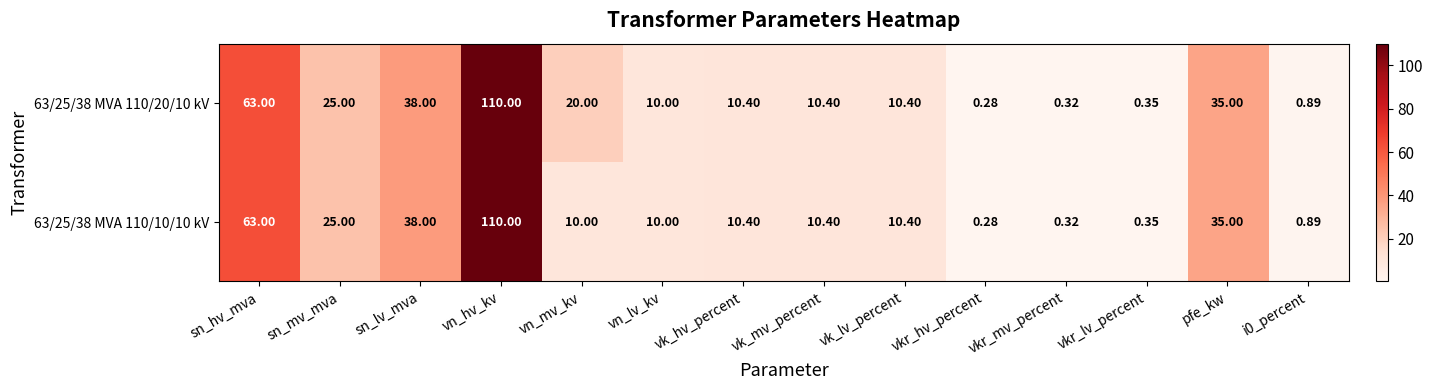

Is the value of 63/25/38 MVA 110/10/10 kV at vk_hv_percent greater than the value of 63/25/38 MVA 110/20/10 kV at vkr_lv_percent?

Yes